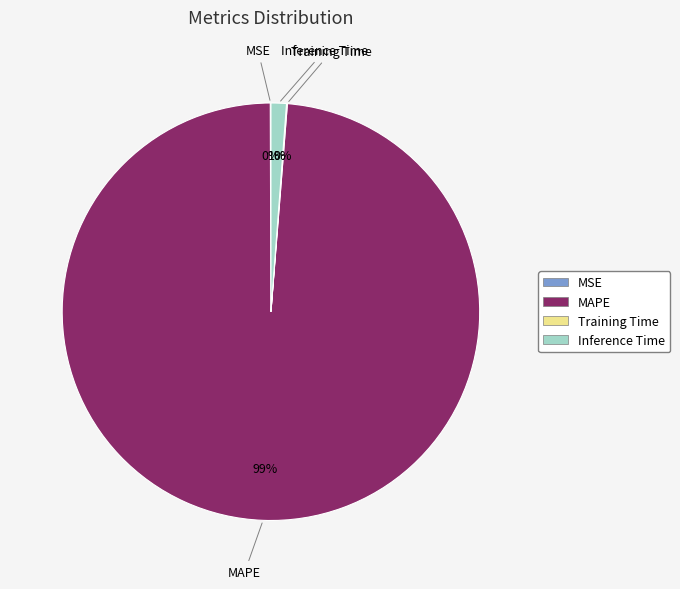

To the nearest percent, what is the average slice percentage?

25%